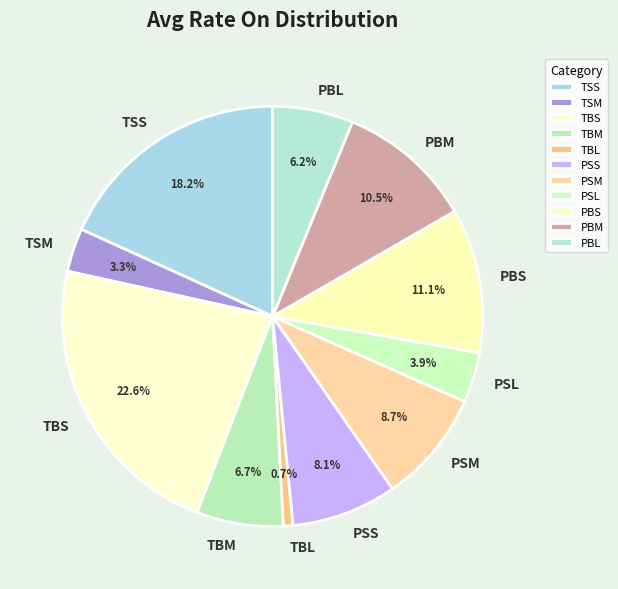

What is the ratio of the value at PBS to the value at TSS?

0.6